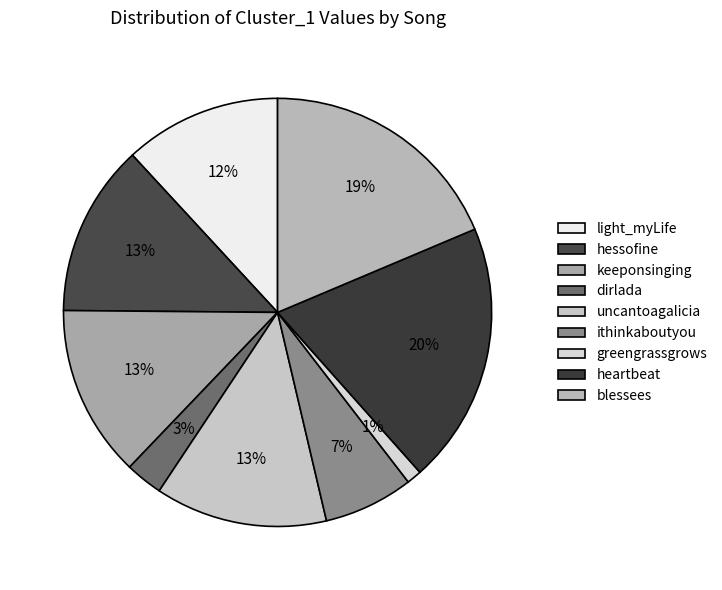

To the nearest percent, what is the combined percentage of keeponsinging and greengrassgrows?

14%